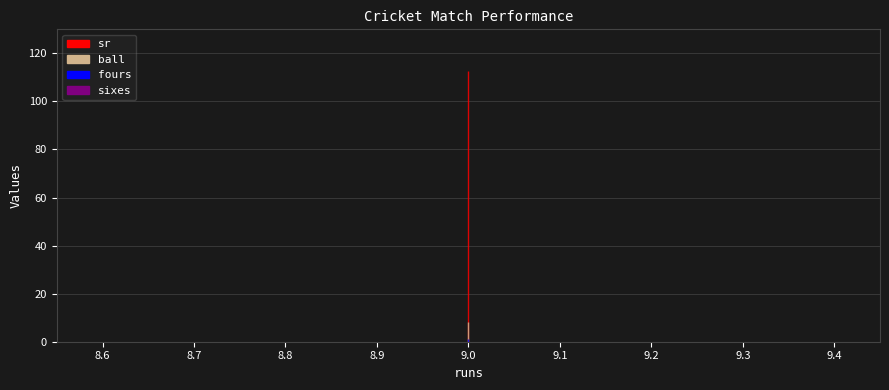

At which category is the sum across all series the highest?

9